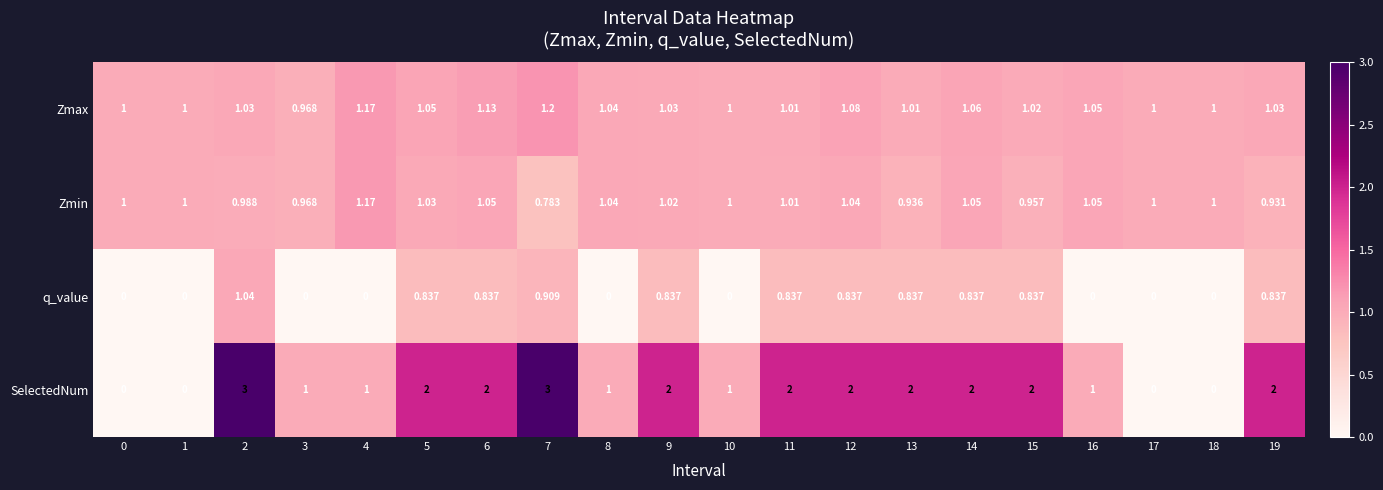

How many data points does each series have?

20